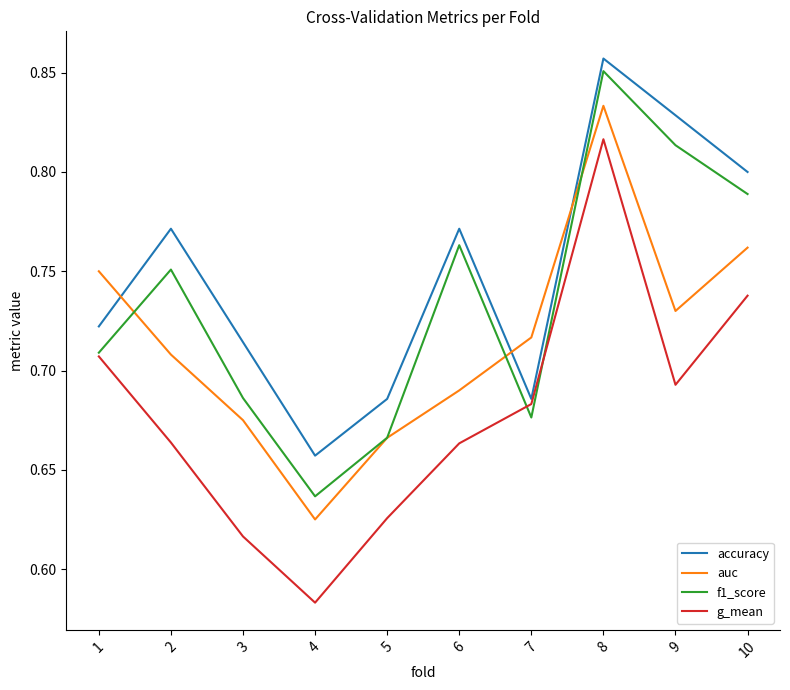

Rank the series by their average value, from highest to lowest.

accuracy, f1_score, auc, g_mean